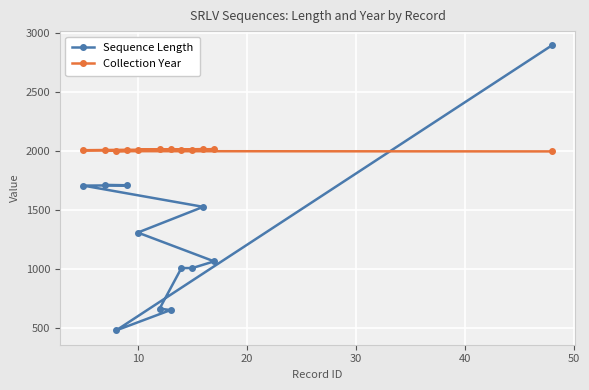

Which series has the widest spread of values?

Sequence Length